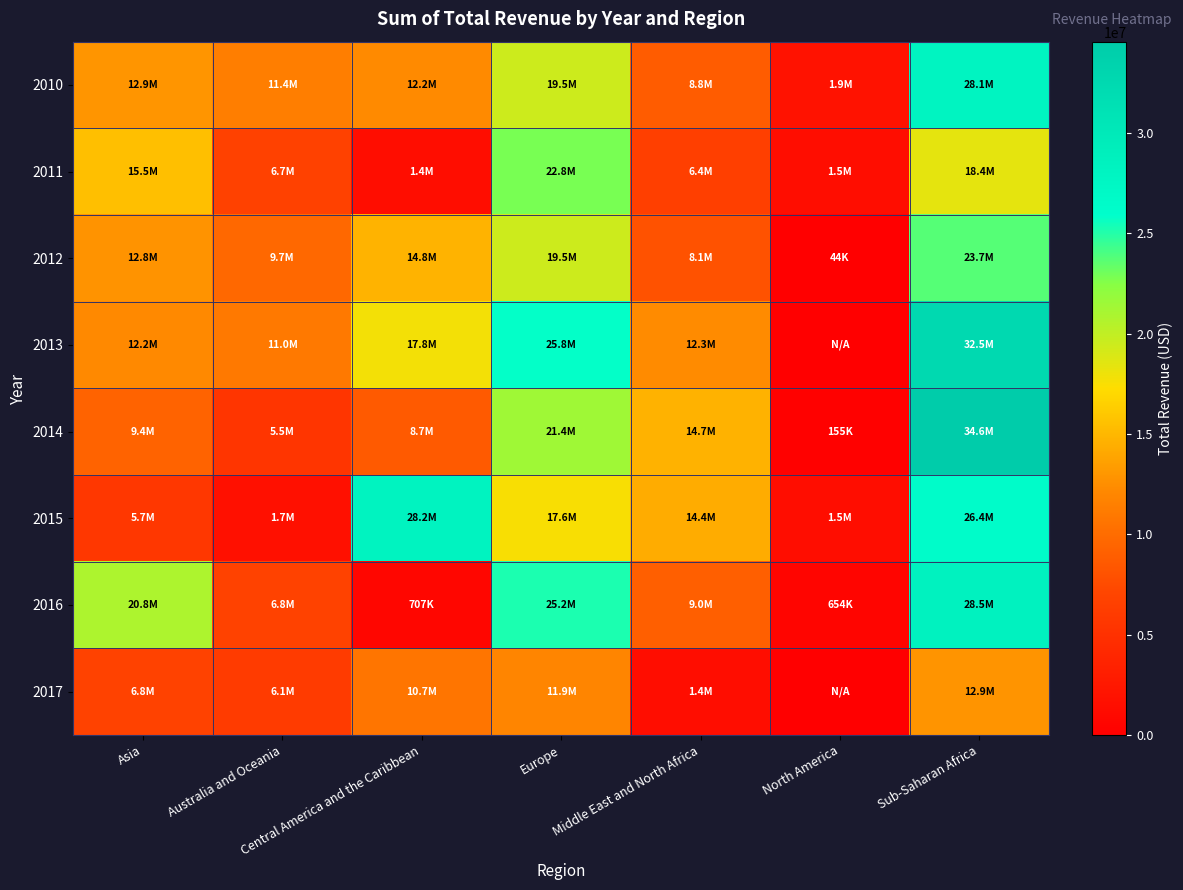

What is the spread (max minus min) of values at Sub-Saharan Africa?

21668202.3